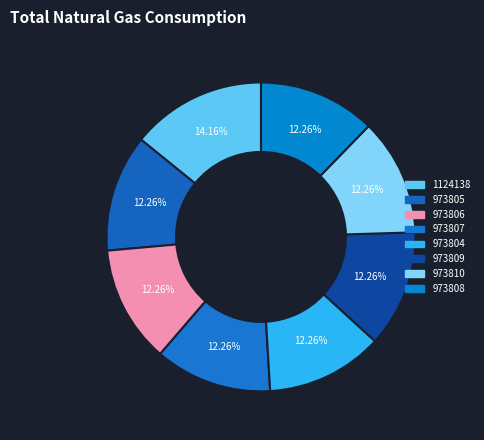

How many segments does this pie chart have?

8